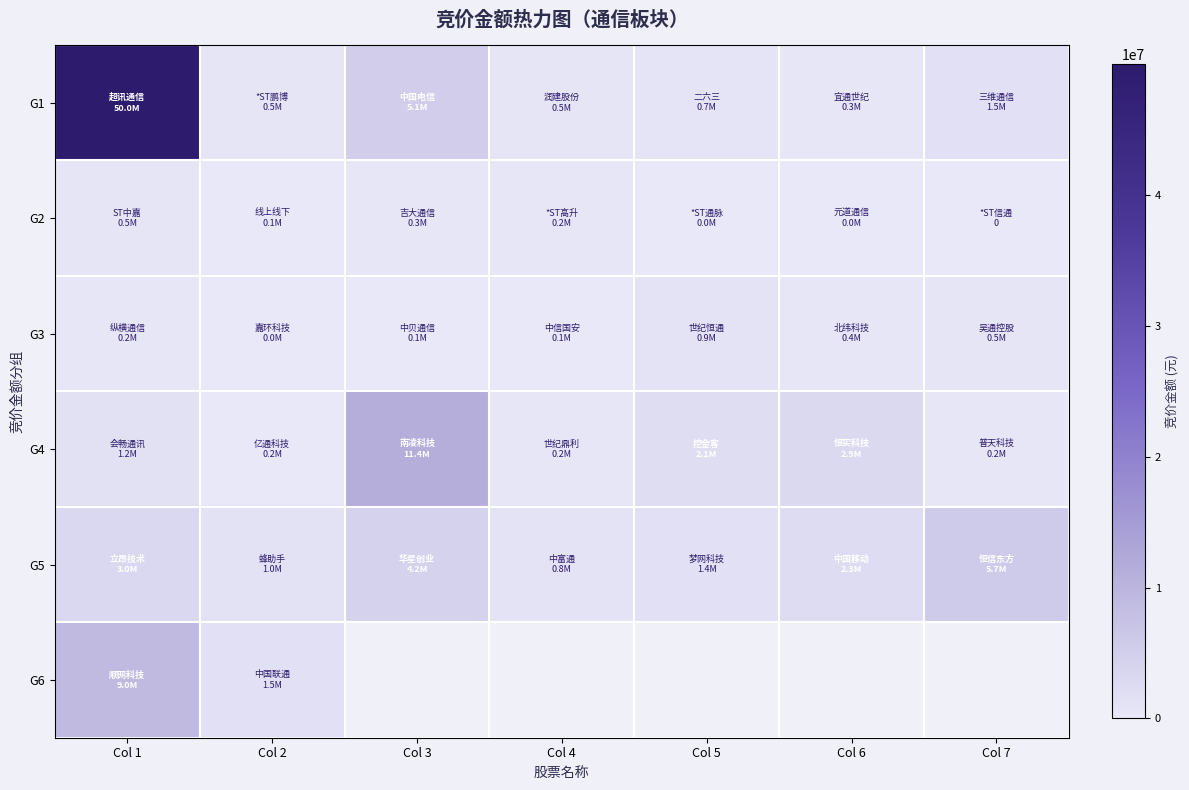

True or false: G2 has a value of 0.0 at Col 7.

True